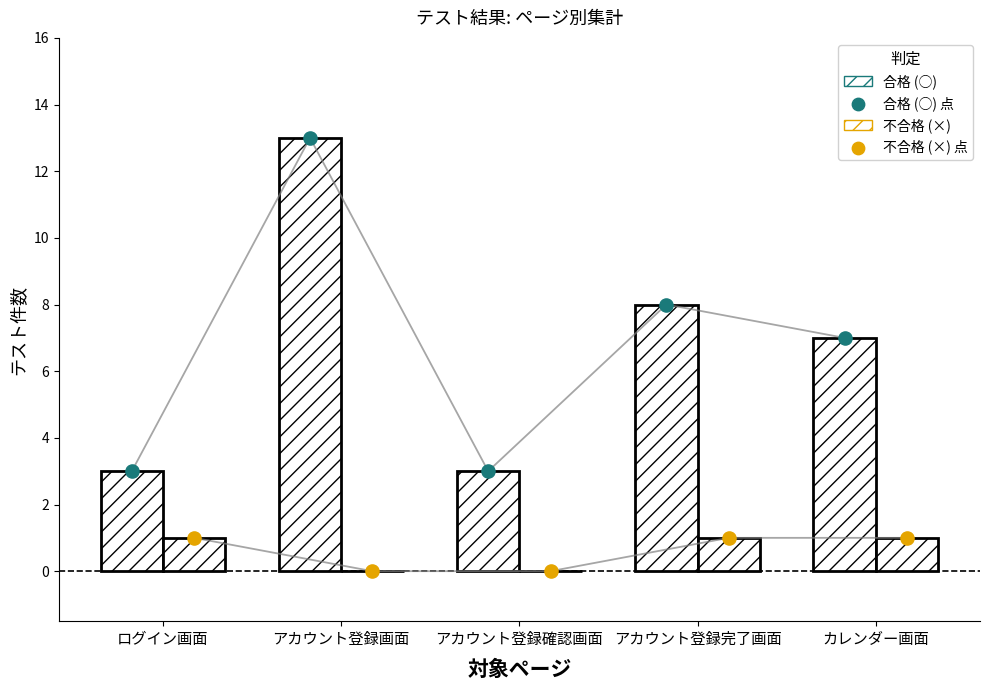

Which series has the largest Y range (max minus min)?

合格 (○)